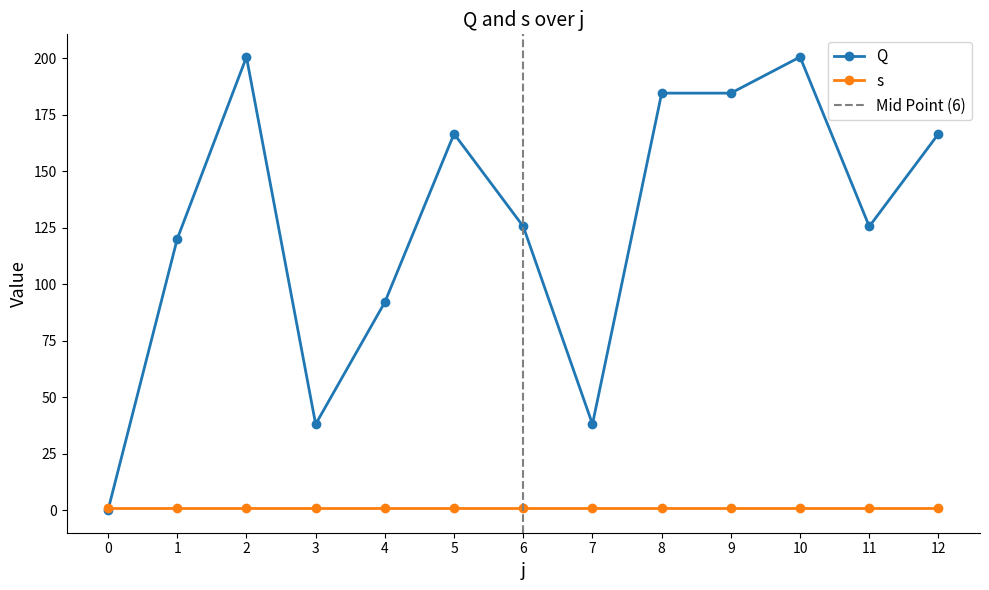

At which category does the data reach its first local peak?

2